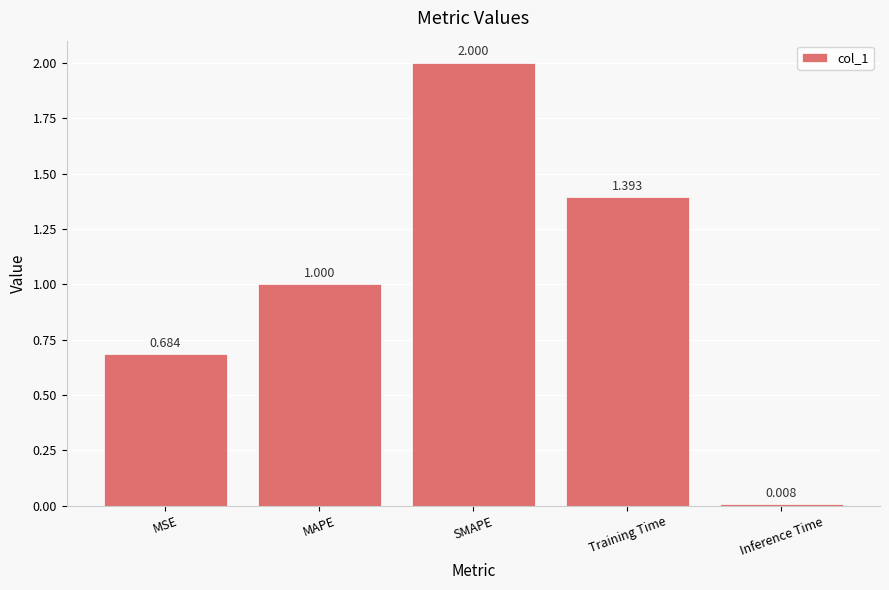

Where is the data nearest to the value 1?

MAPE